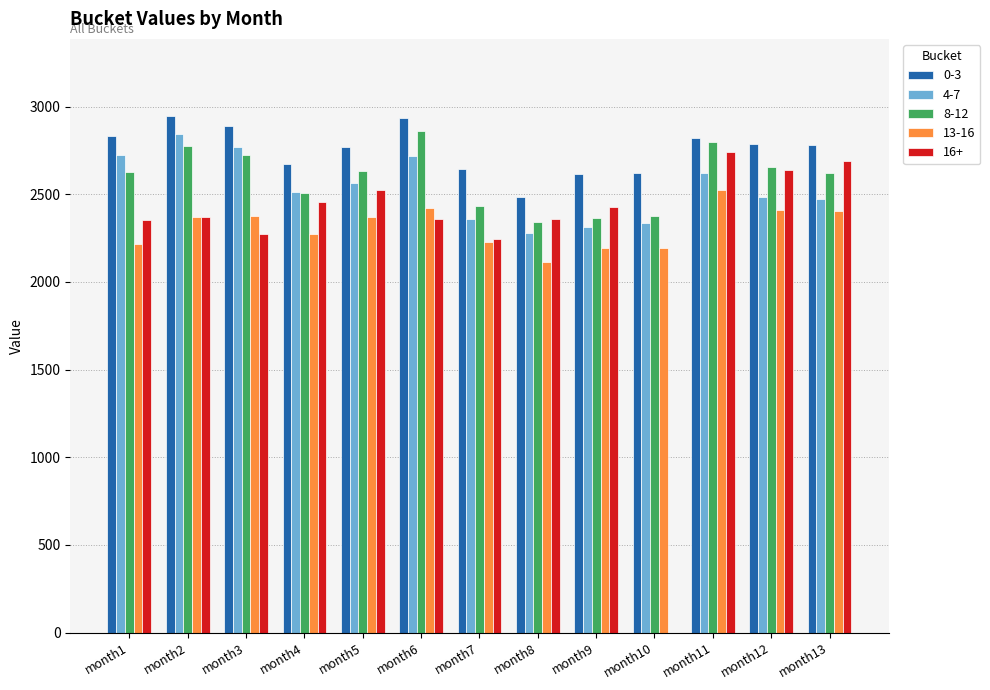

What is the sum of the 4-7 values at month9 and month13?

4787